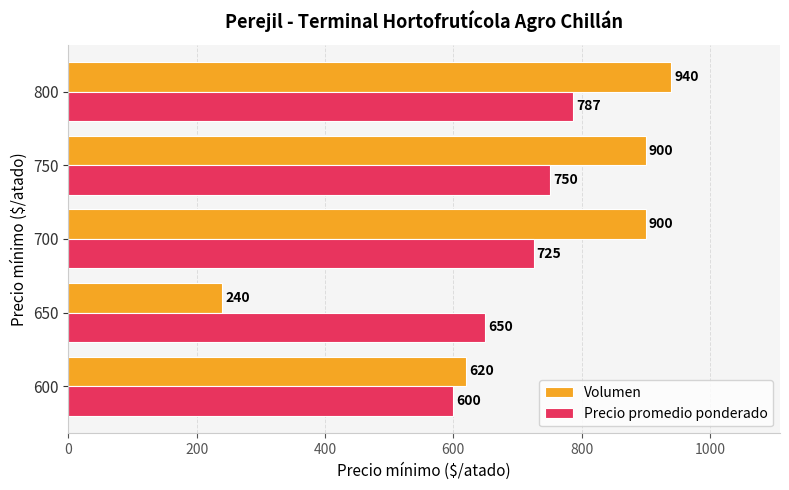

At how many categories does at least one series exceed 373?

5